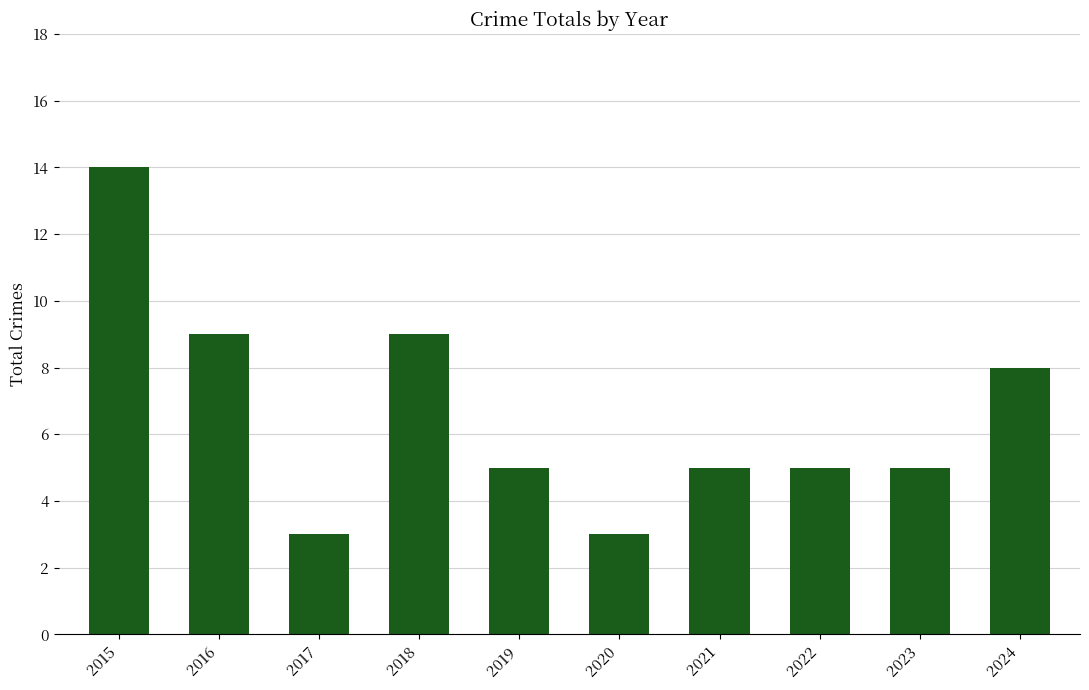

What is the change in value from 2018 to 2023?

-4